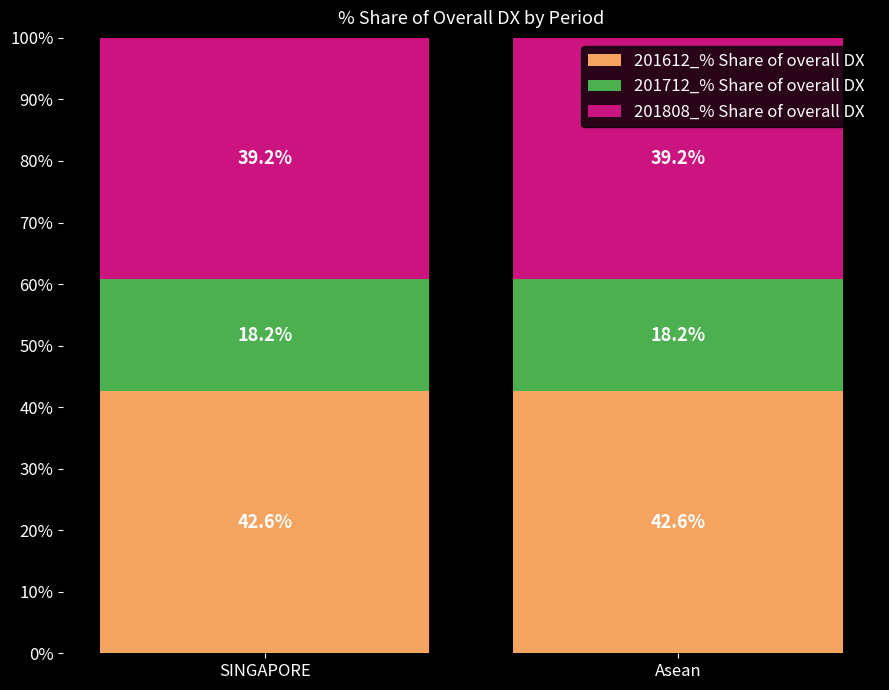

What is the sum of the 201612_% Share of overall DX values at SINGAPORE and Asean?

85.2